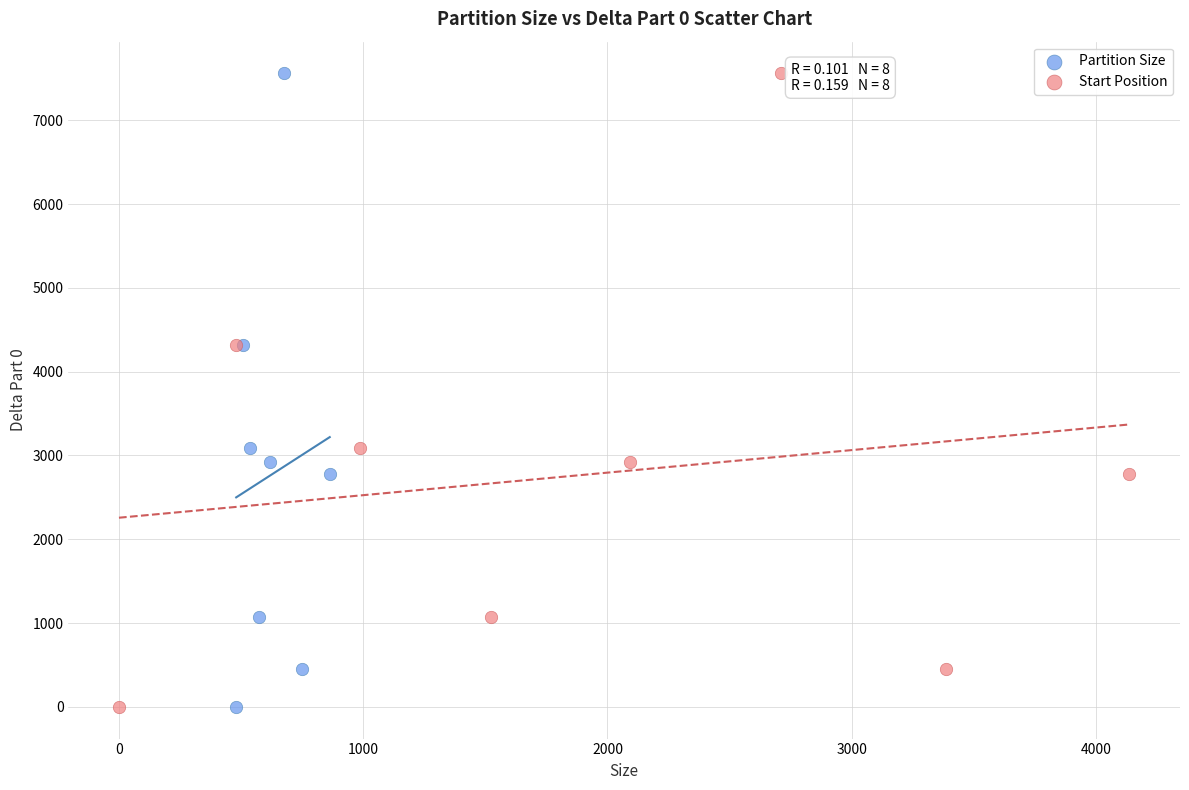

What are all the series names shown in the legend?

Partition Size, Start Position